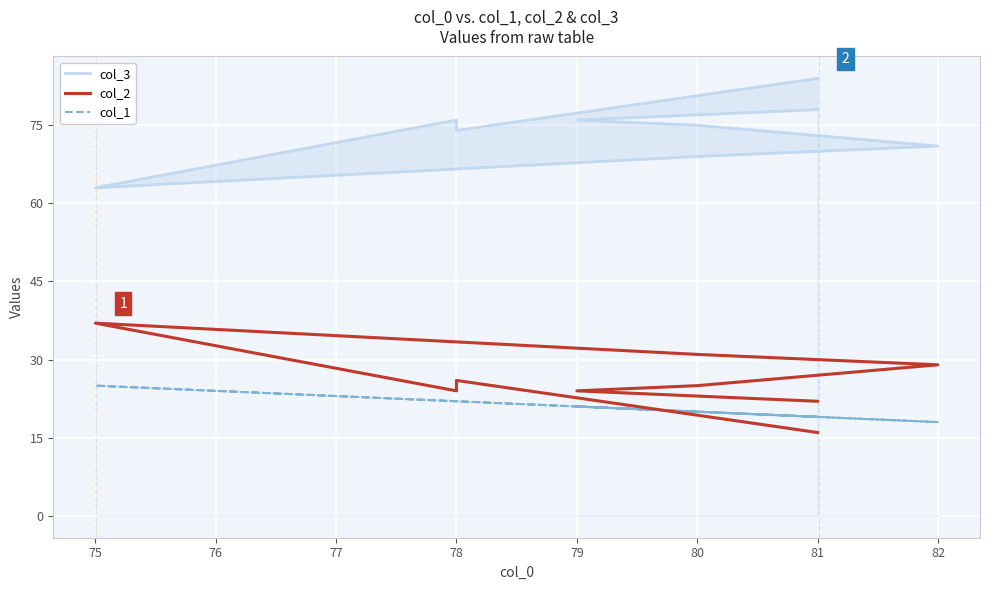

Which series has the widest spread of values?

col_3